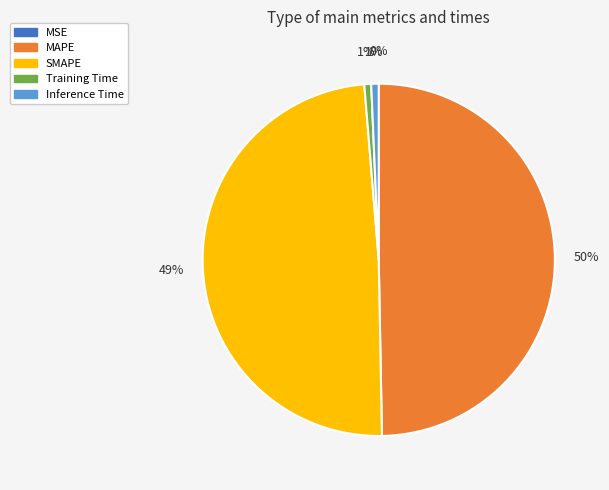

Which slice is the largest?

MAPE